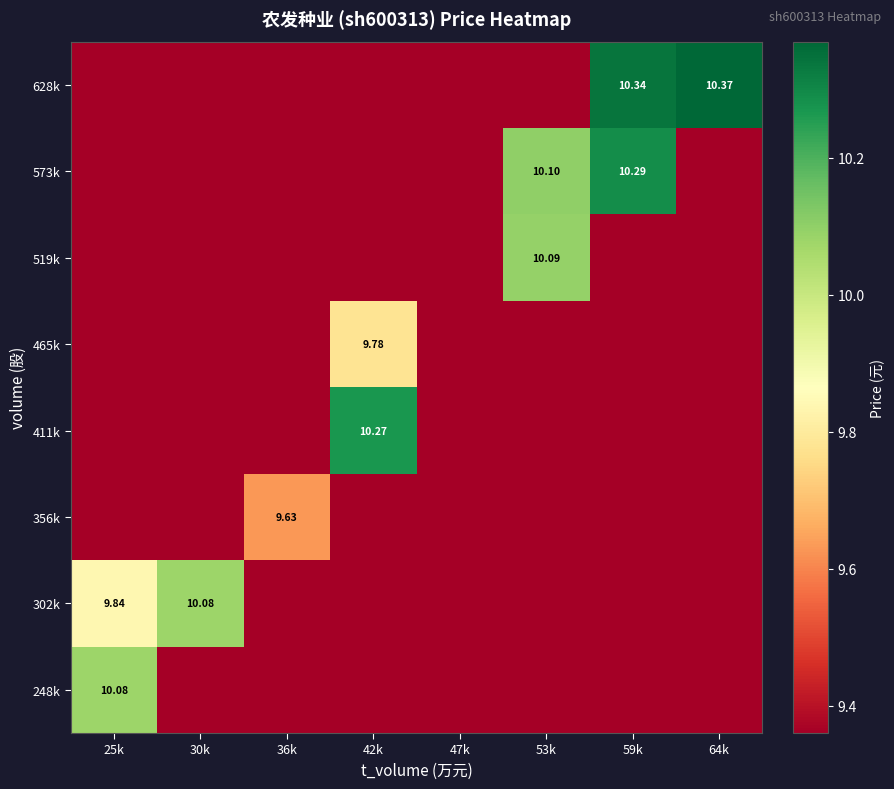

The value of 519k at 42k is 4.1. True or false?

False